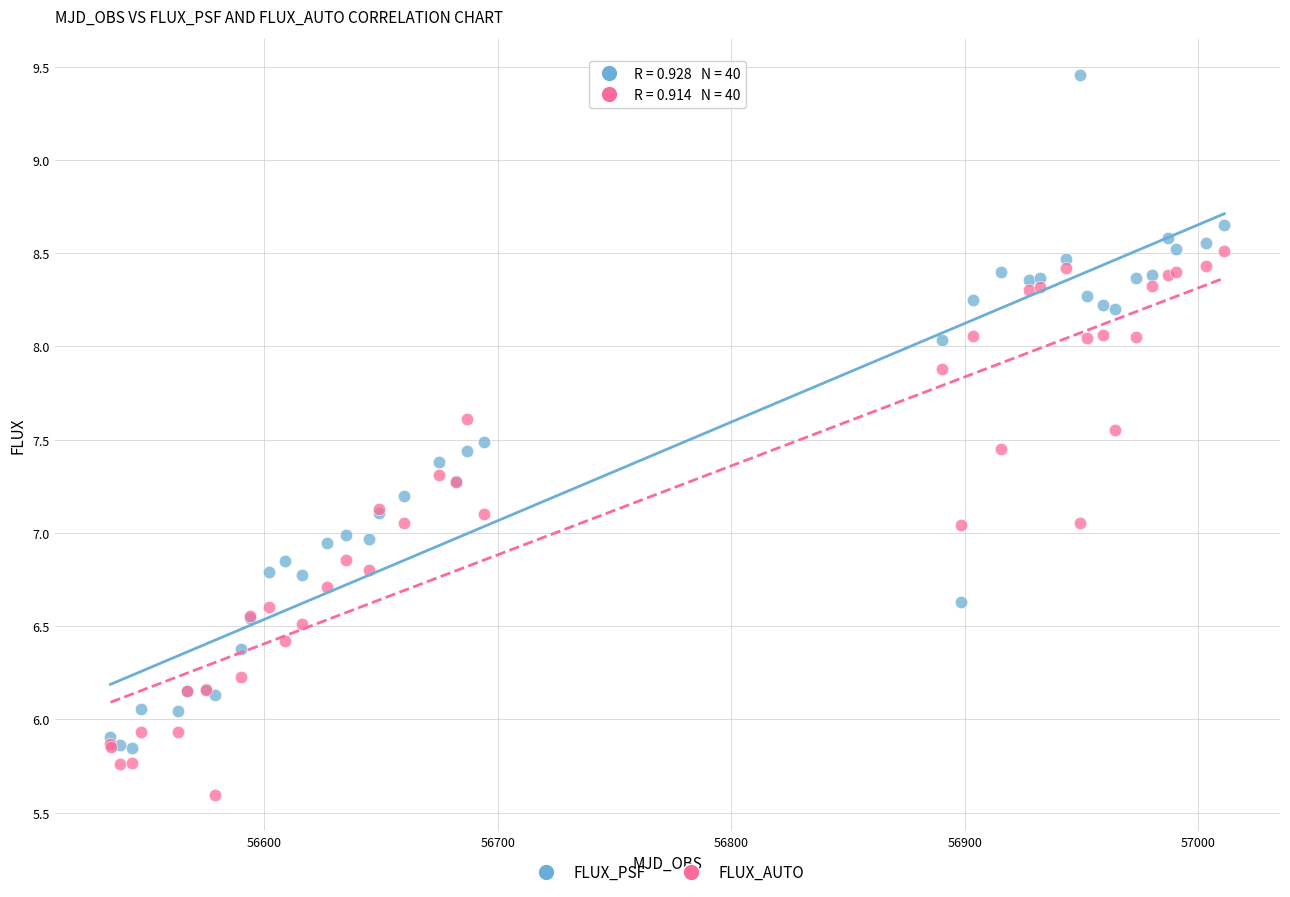

Which series has the widest spread of Y values?

FLUX_PSF